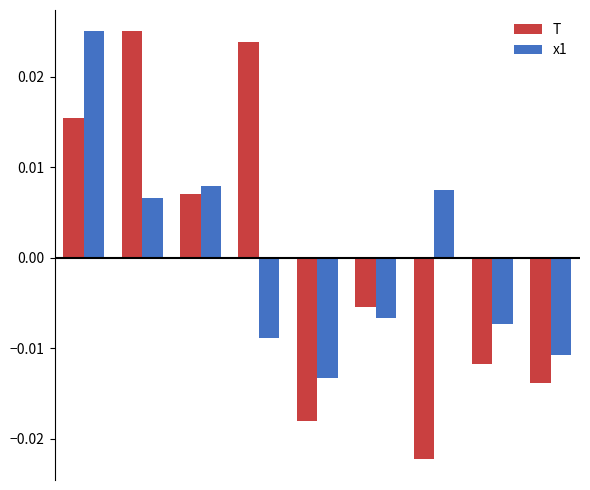

Count the x1 values in the range 0 to 1.

4